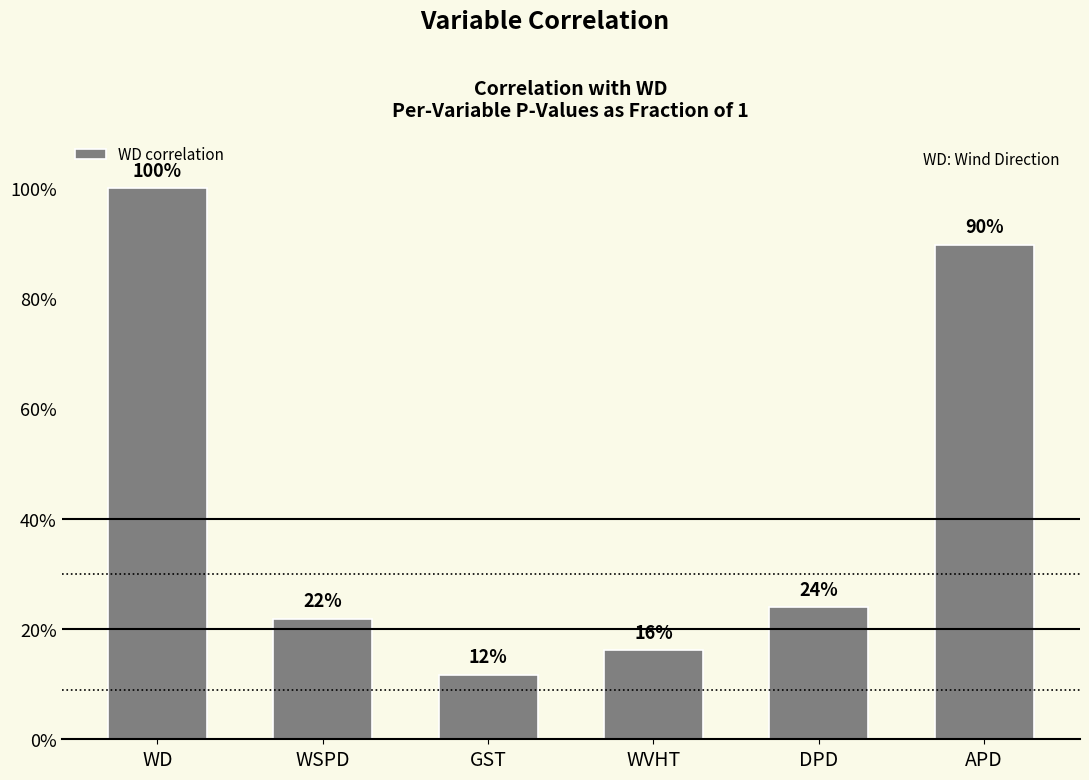

At which label is the value closest to 0?

GST